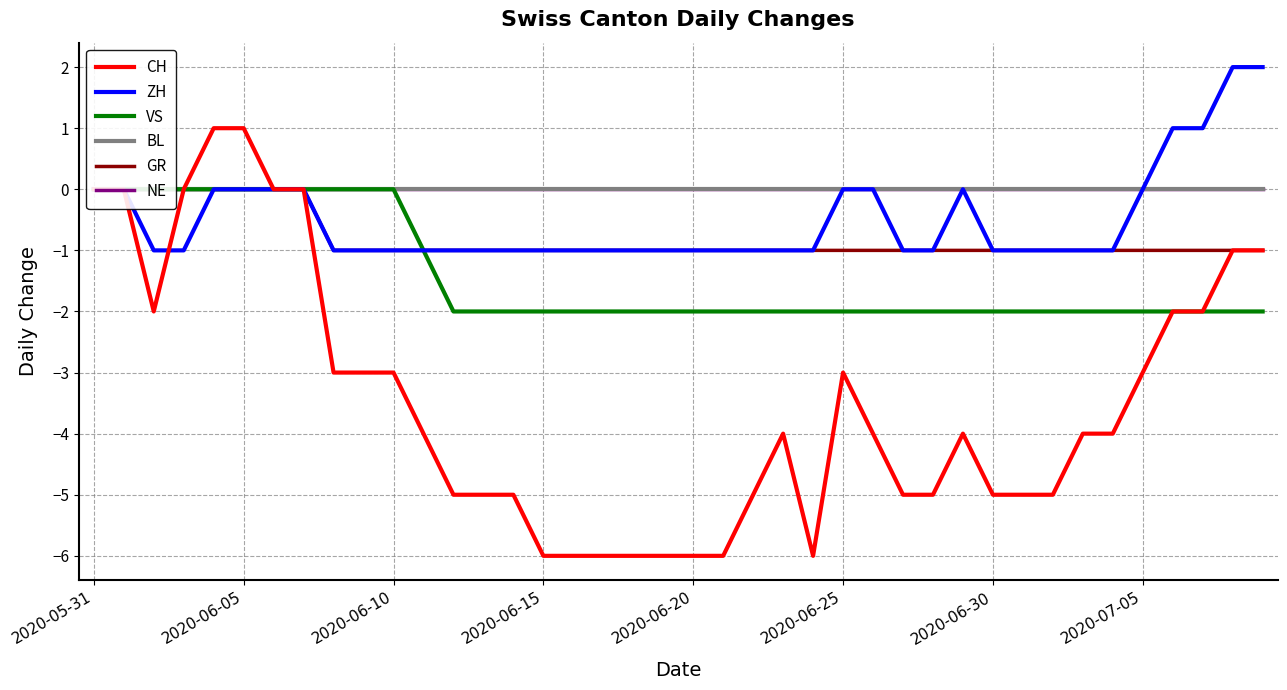

The GR series shows -2 at 8. True or false?

False